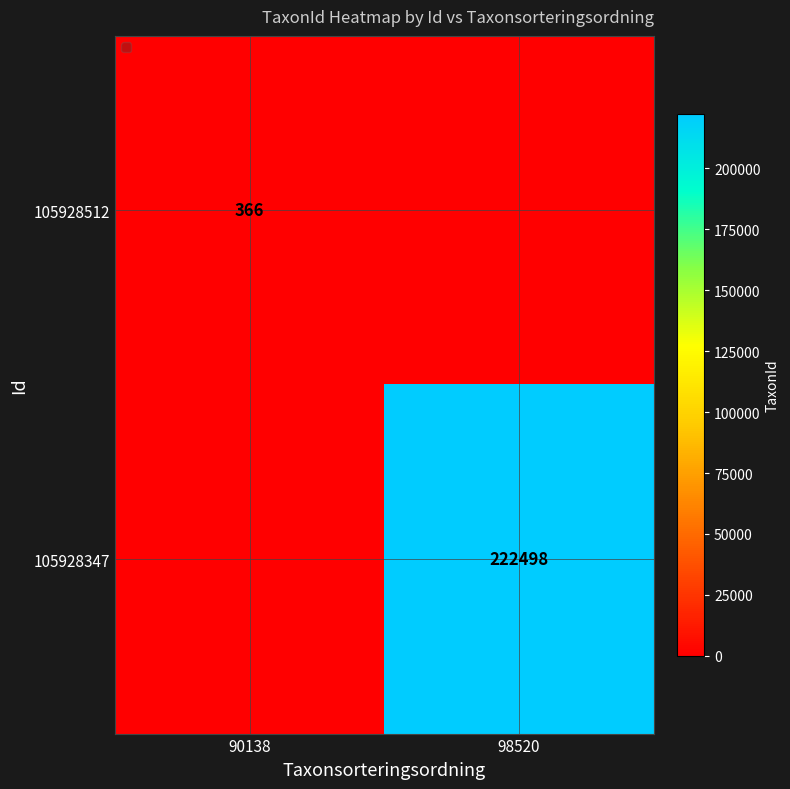

The 105928512 series shows 366 at 90138. True or false?

True